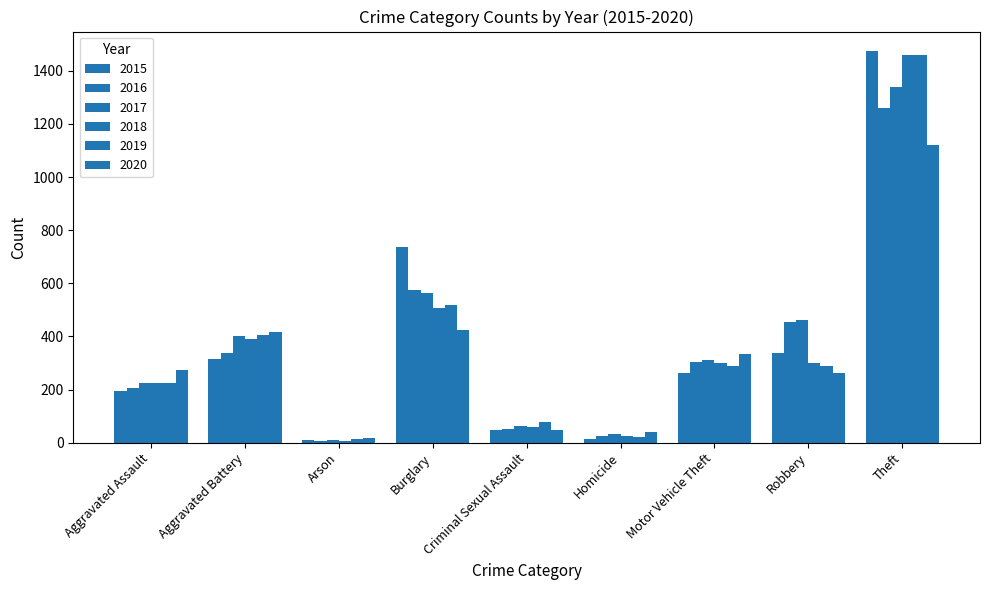

What is the average value of the 2018 series?

364